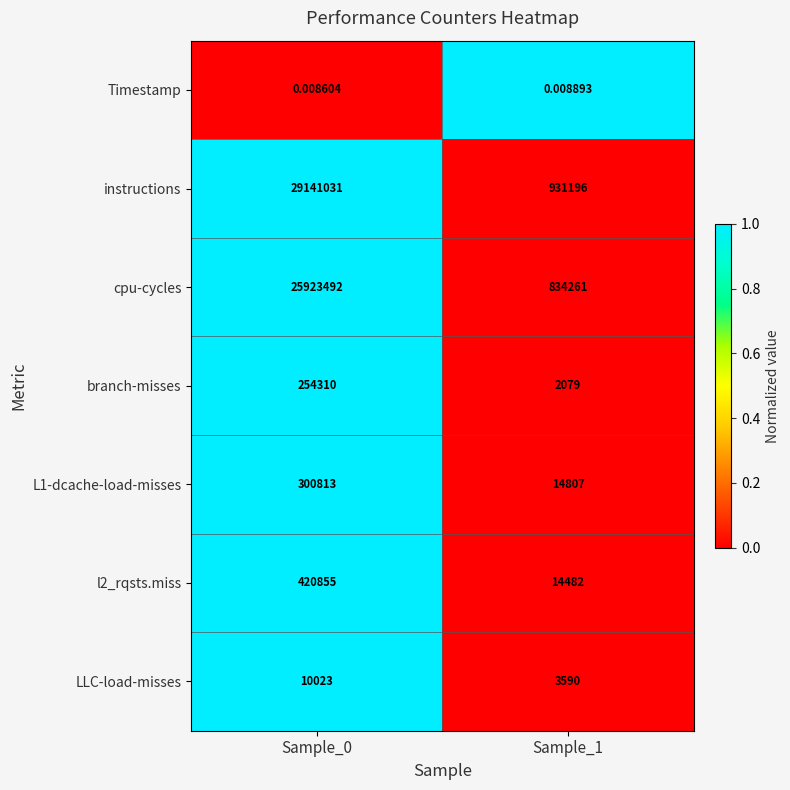

Which series has the largest range (max minus min)?

instructions